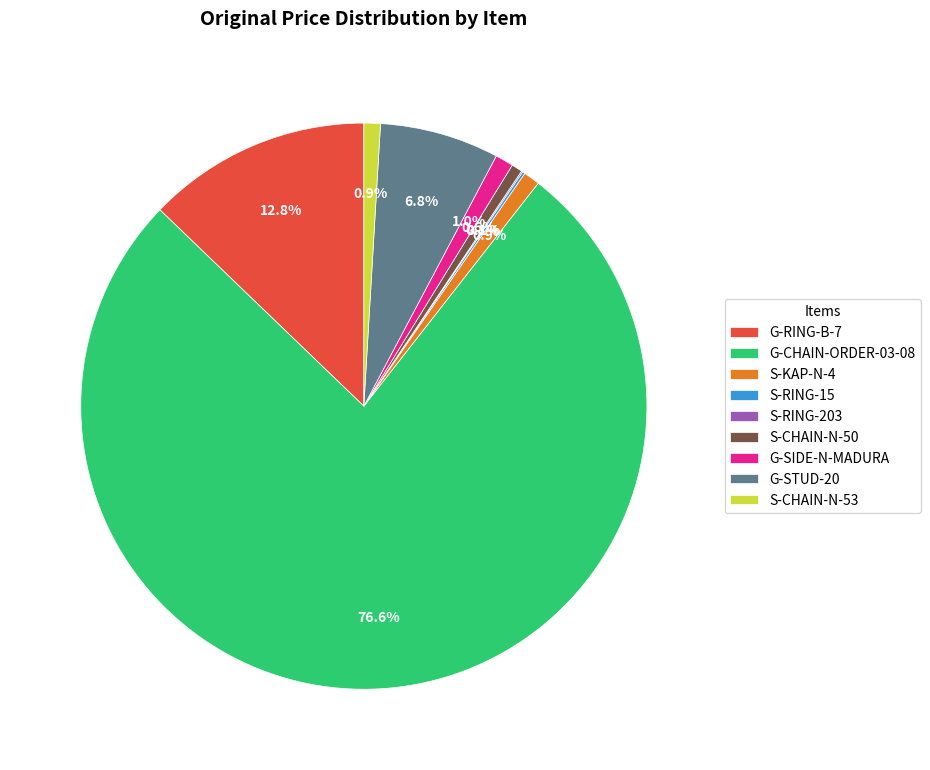

To the nearest percent, what is the combined percentage of G-SIDE-N-MADURA and S-CHAIN-N-50?

2%